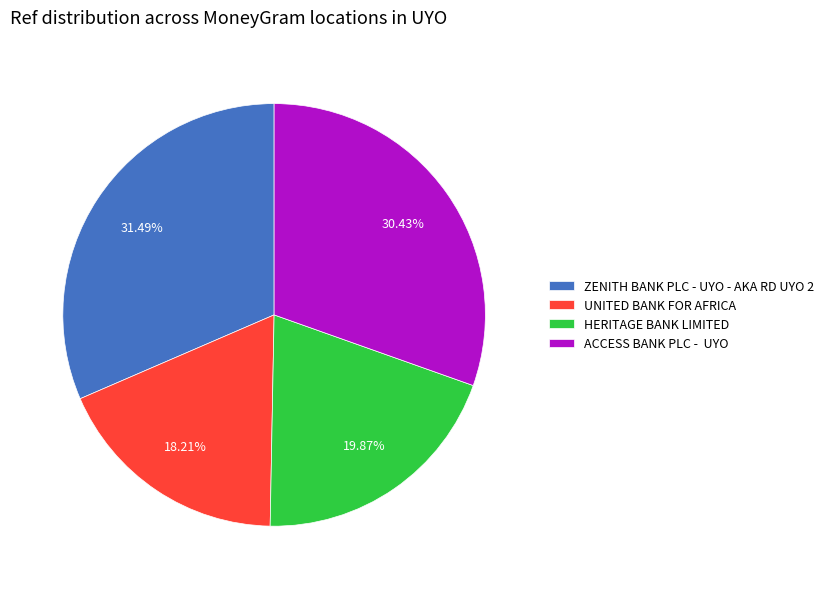

Between HERITAGE BANK LIMITED and UNITED BANK FOR AFRICA, which is larger?

HERITAGE BANK LIMITED